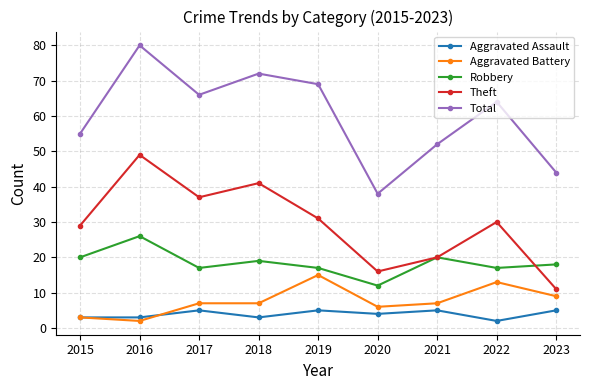

Where does the Aggravated Assault series first go above 4?

2017